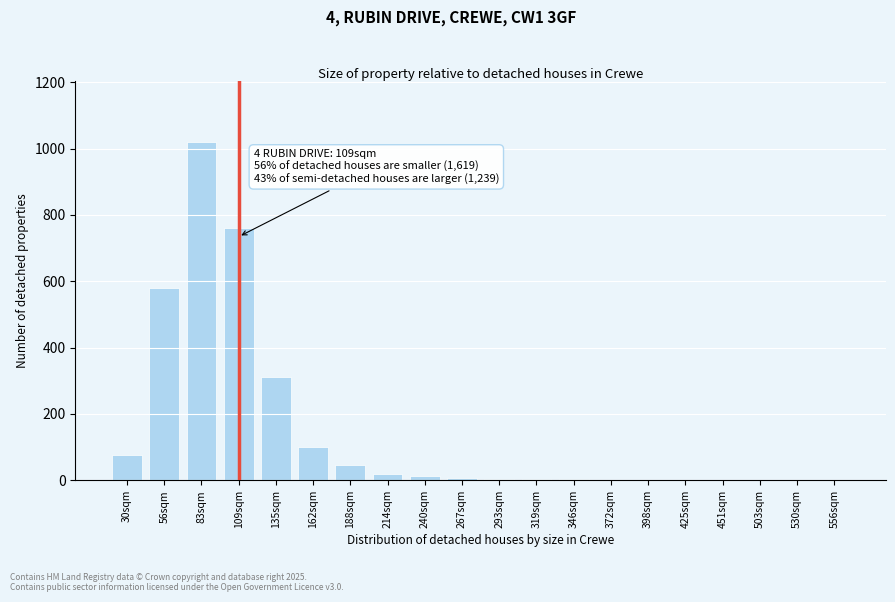

What is the change in value from 30sqm to 109sqm?

+685